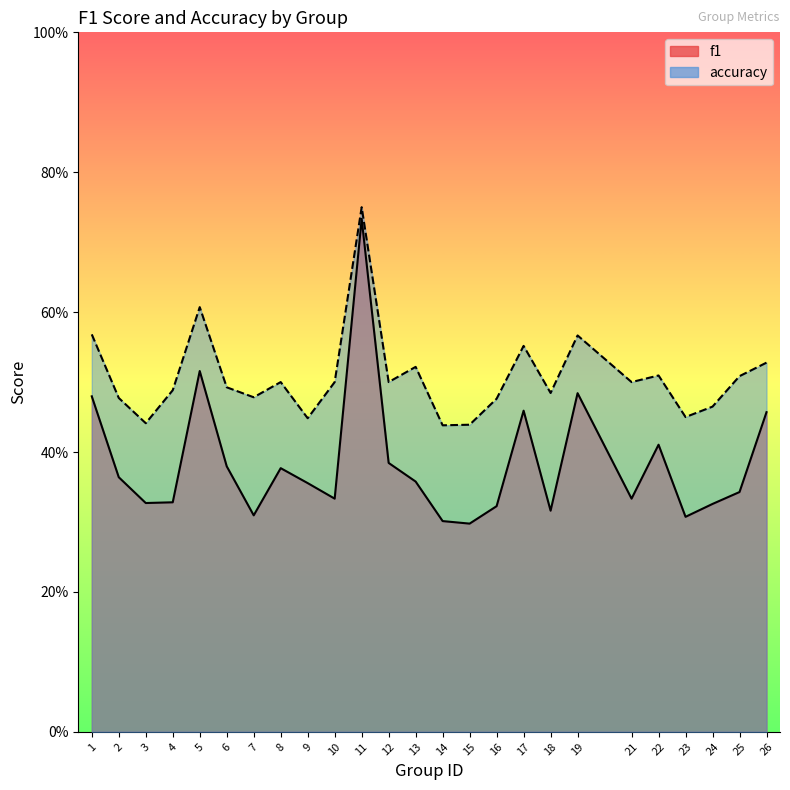

Rank the series by their maximum value, from highest to lowest.

accuracy, f1